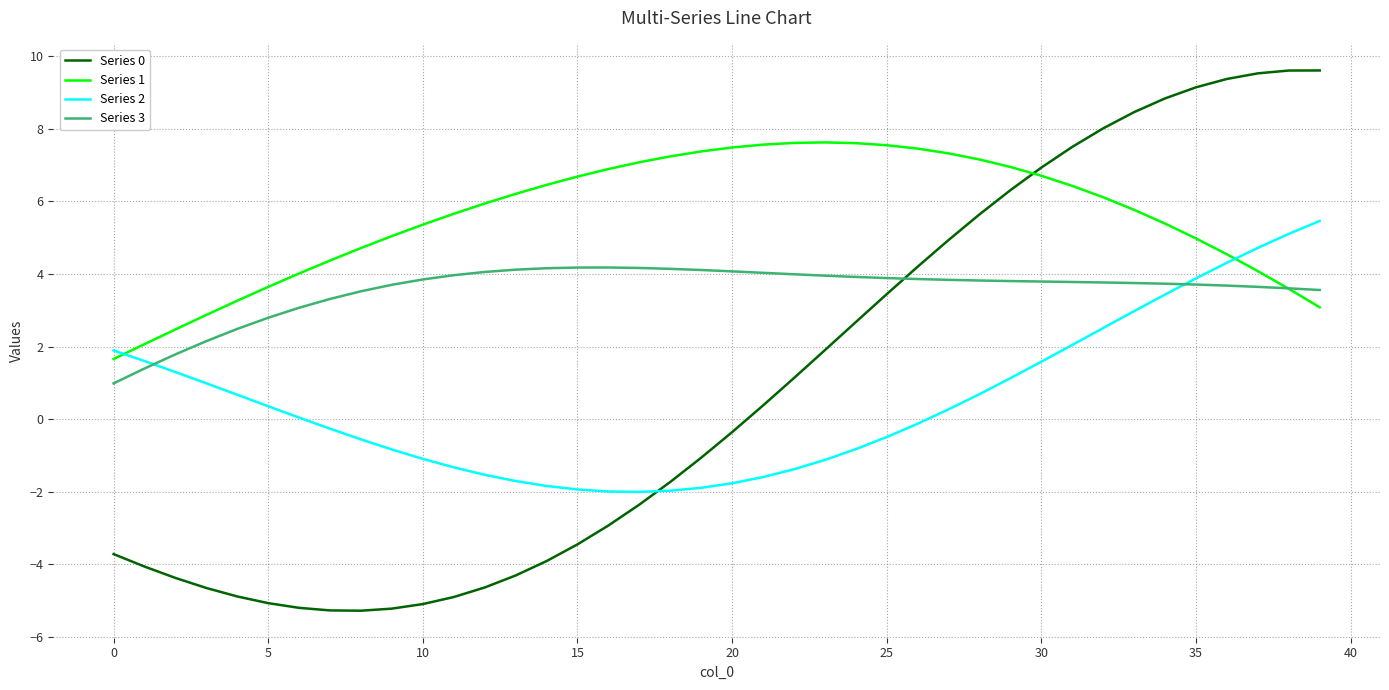

True or false: Series 3 and Series 2 cross at least once.

True